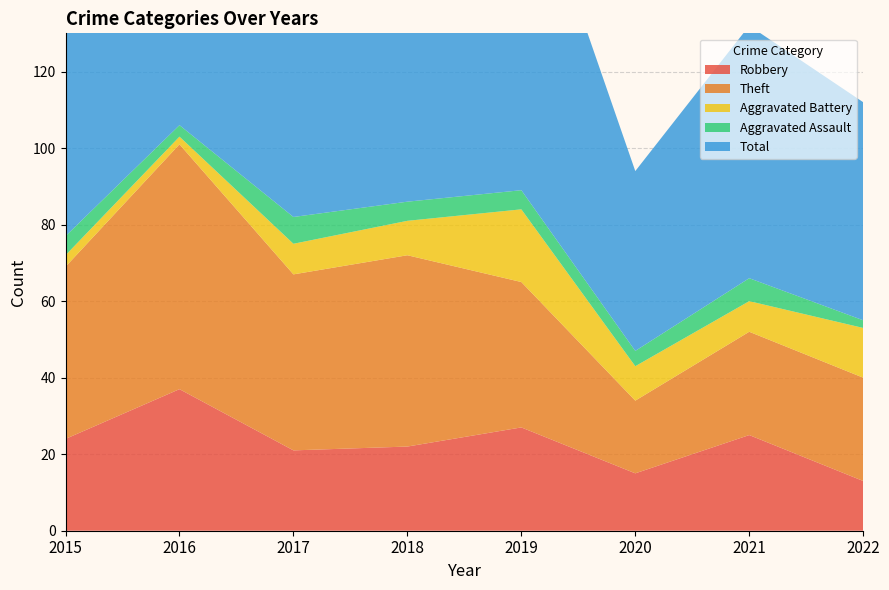

Reading left to right, what are all the values shown in this chart?

Robbery: 24	37	21	22	27	15	25	13
Theft: 45	64	46	50	38	19	27	27
Aggravated Battery: 3	2	8	9	19	9	8	13
Aggravated Assault: 5	3	7	5	5	4	6	2
Total: 77	106	82	88	91	47	66	57